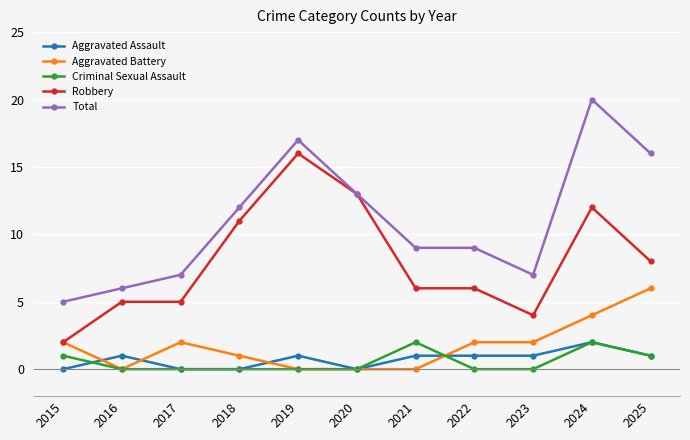

True or false: Aggravated Assault and Robbery intersect in this chart.

False